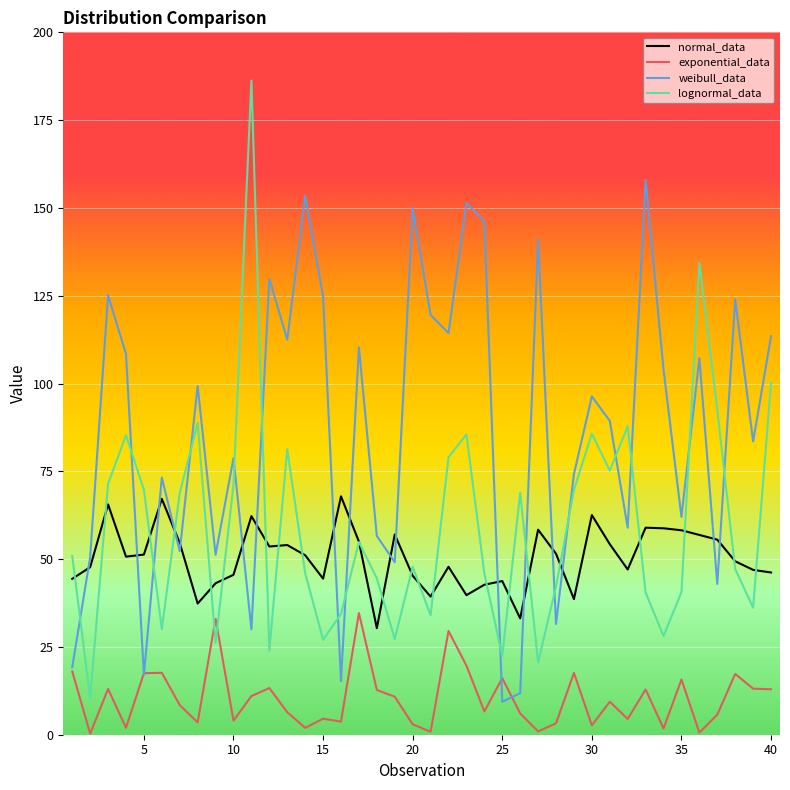

True or false: exponential_data and normal_data cross at least once.

False